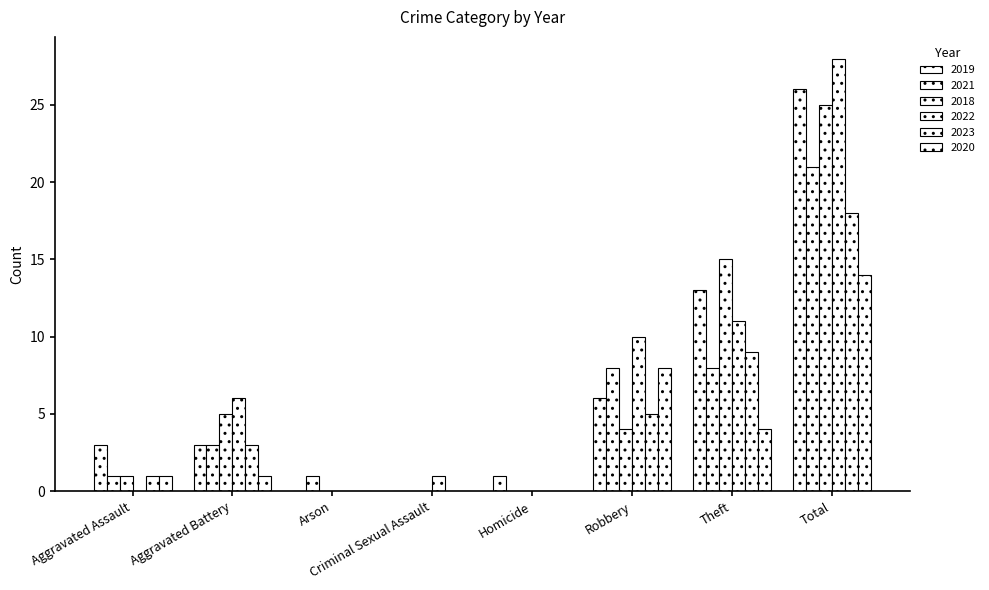

Count the number of categories in the chart.

8